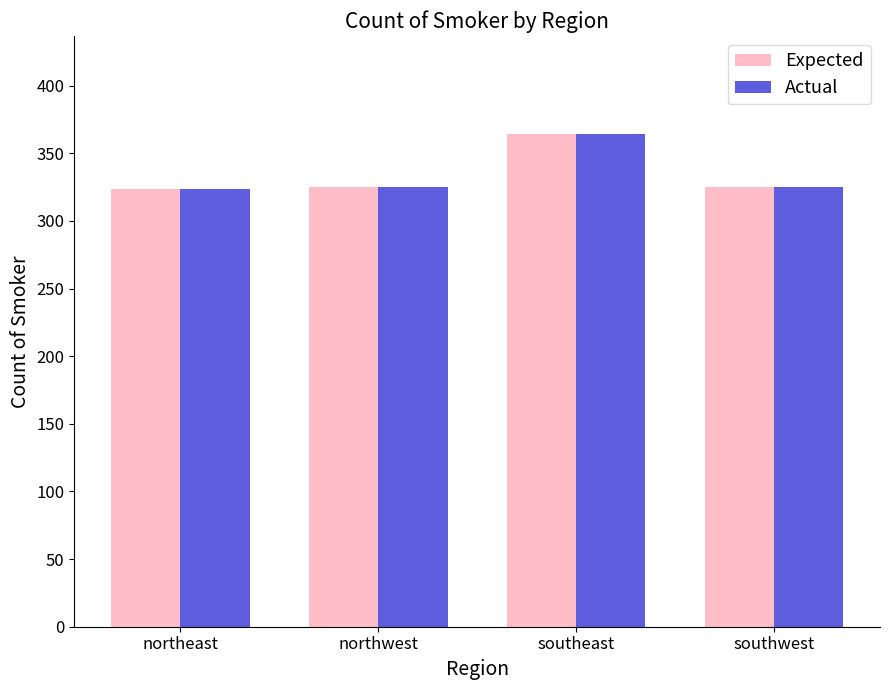

What value does the Actual series have at northeast, to the nearest 10?

320